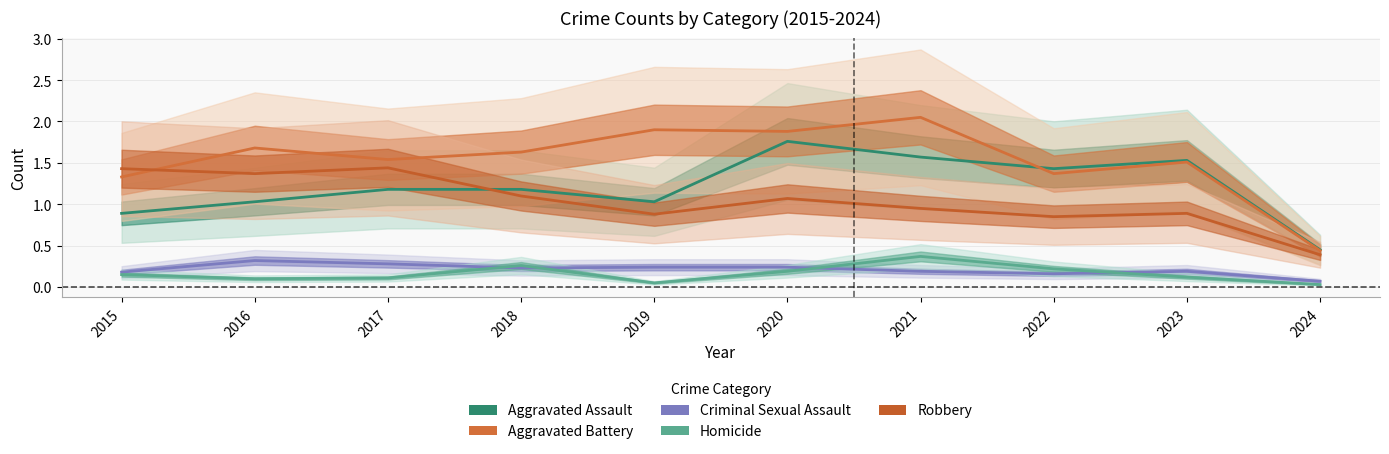

Is it true that Robbery equals 1.4 at 2016?

True